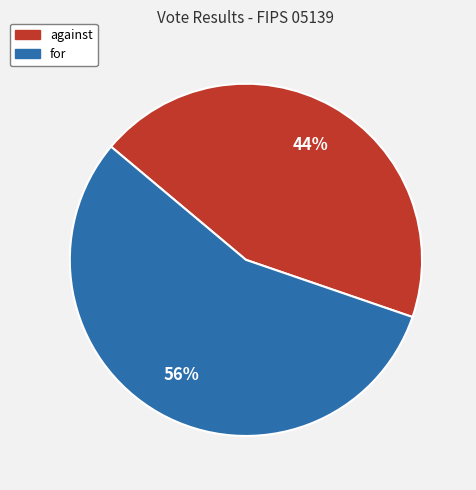

Count the number of slices in the pie.

2